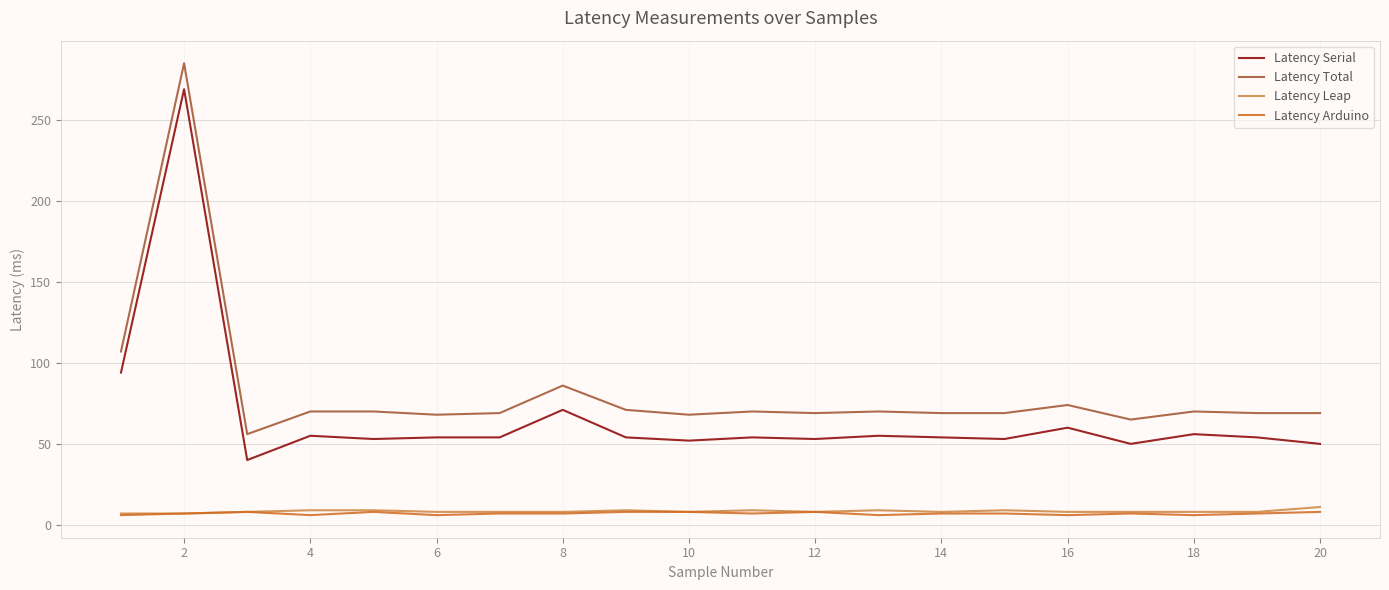

True or false: Latency Total and Latency Serial intersect in this chart.

False